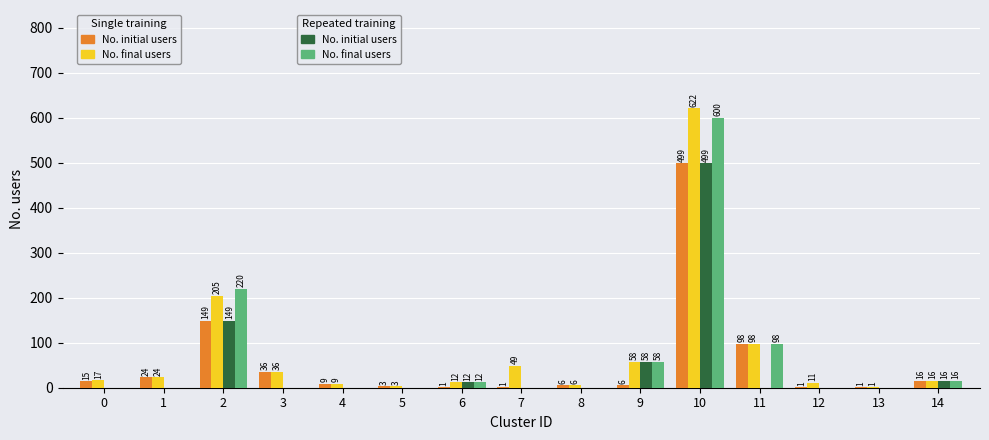

At which category is the sum across all series the highest?

10